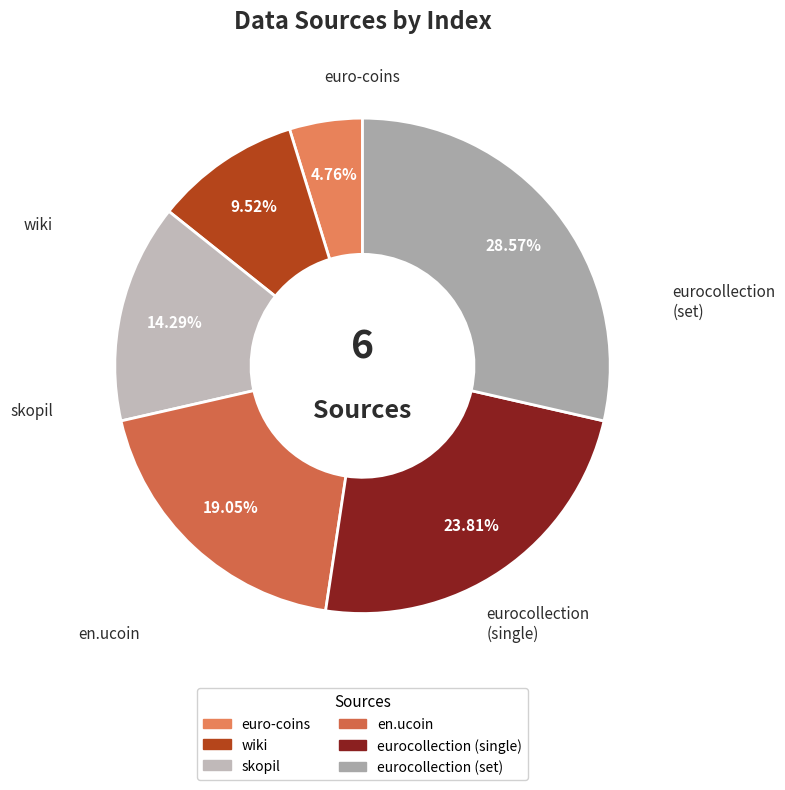

Is eurocollection (set) the majority of the pie?

No